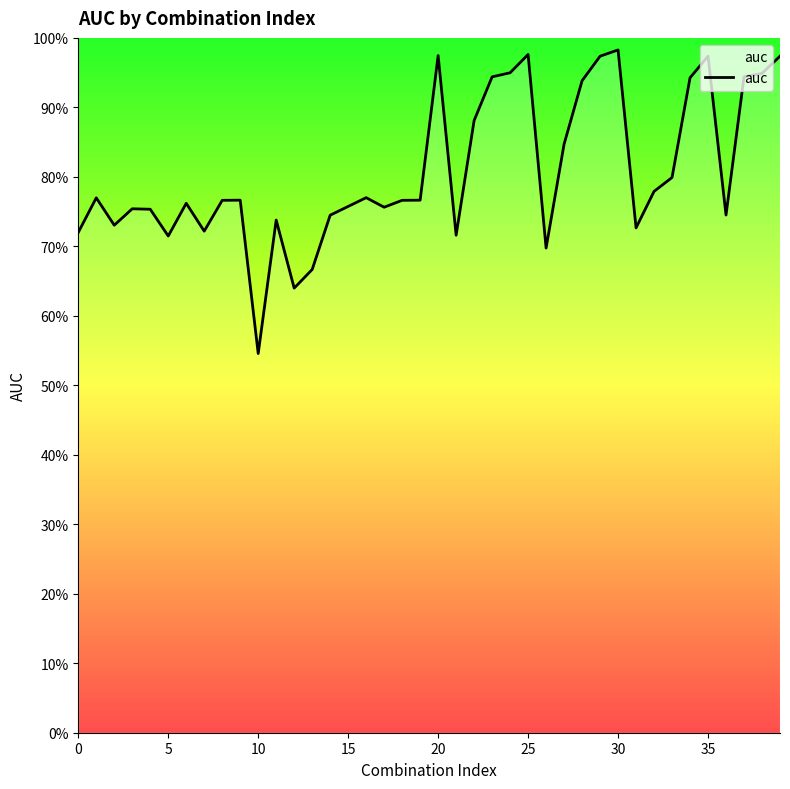

What is the average value?

0.8